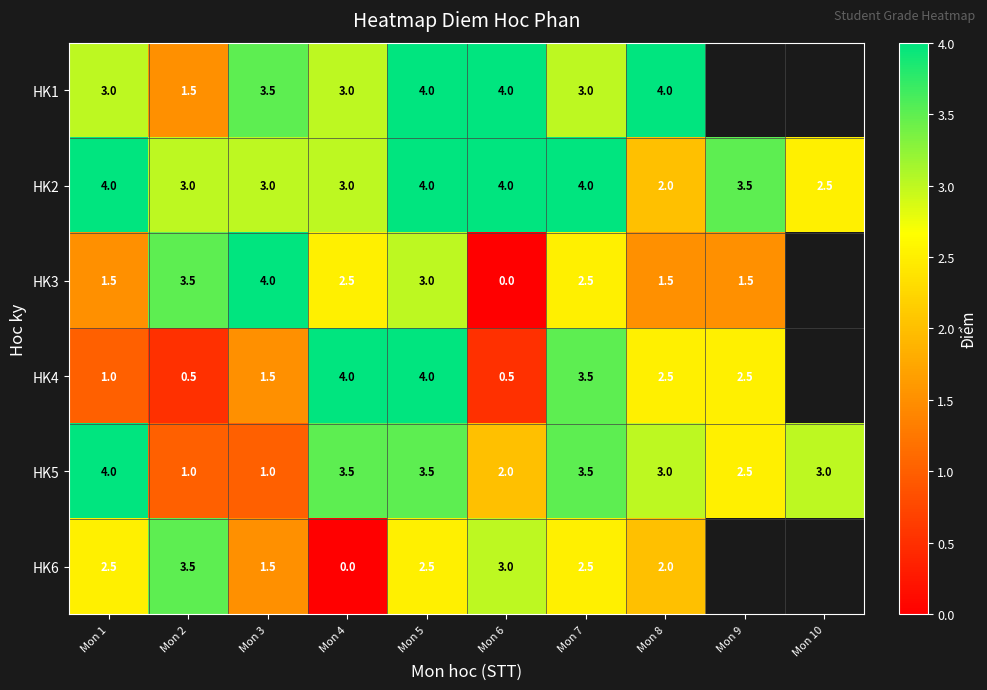

What is the spread (max minus min) of values at Mon 2?

3.0